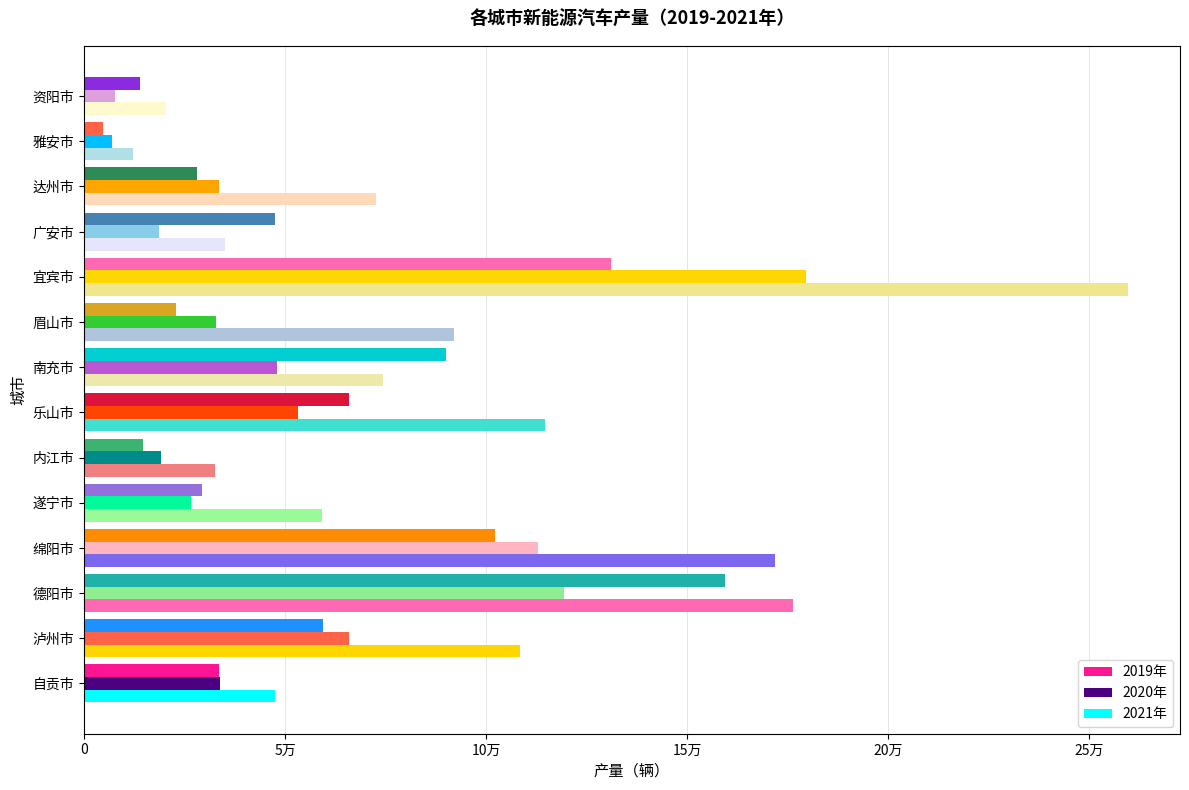

Which series has the largest range (max minus min)?

2021年